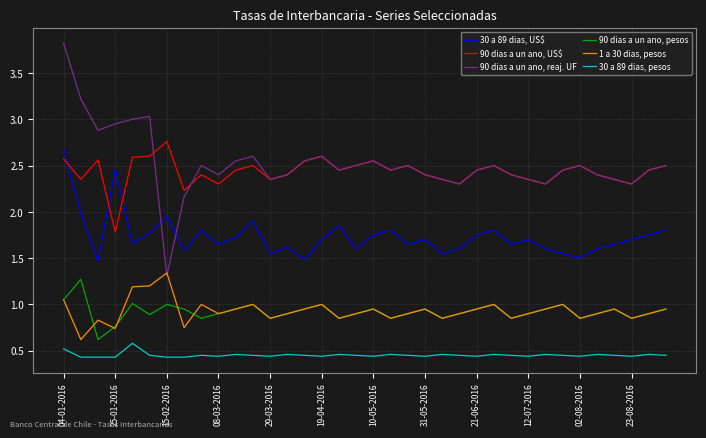

True or false: 1 a 30 dias, pesos and 30 a 89 dias, pesos intersect in this chart.

False